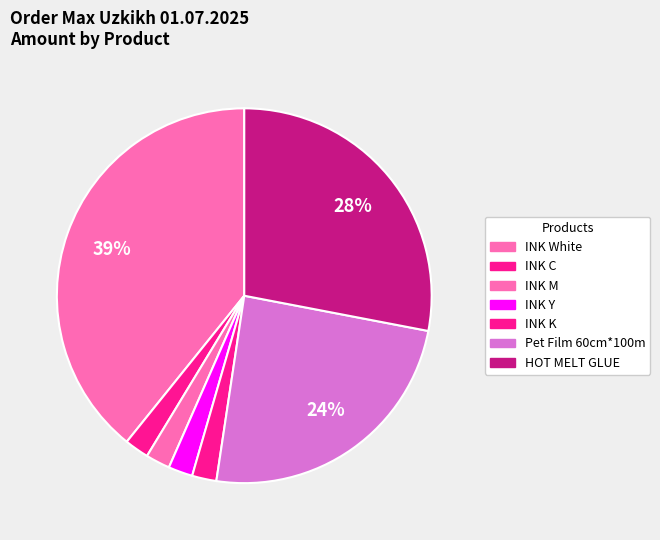

How many slices are in this pie chart?

7